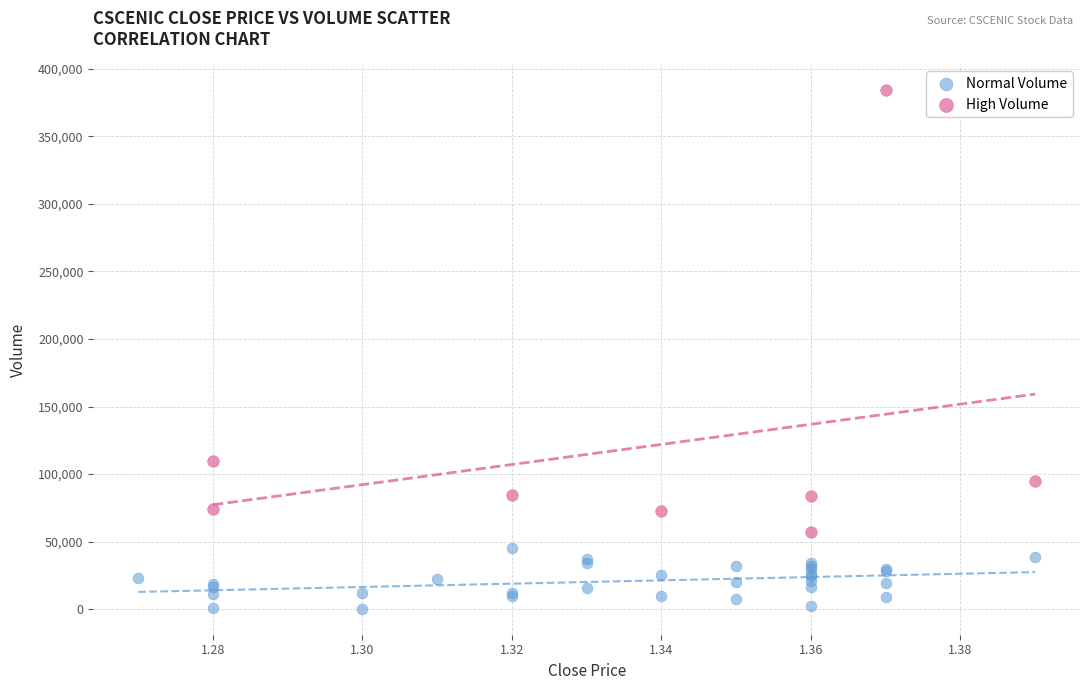

What are all the series names shown in the legend?

Normal Volume, High Volume